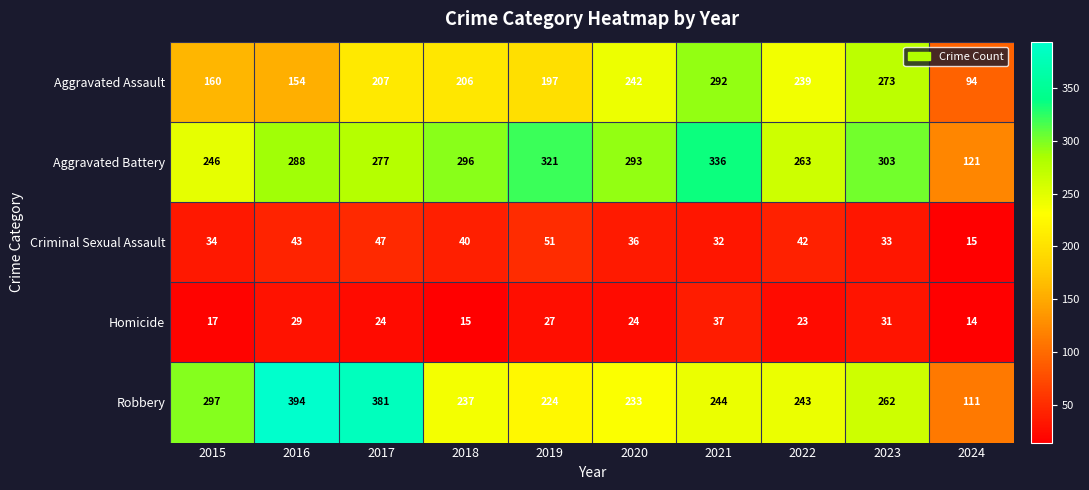

What is the spread (max minus min) of values at 2020?

269